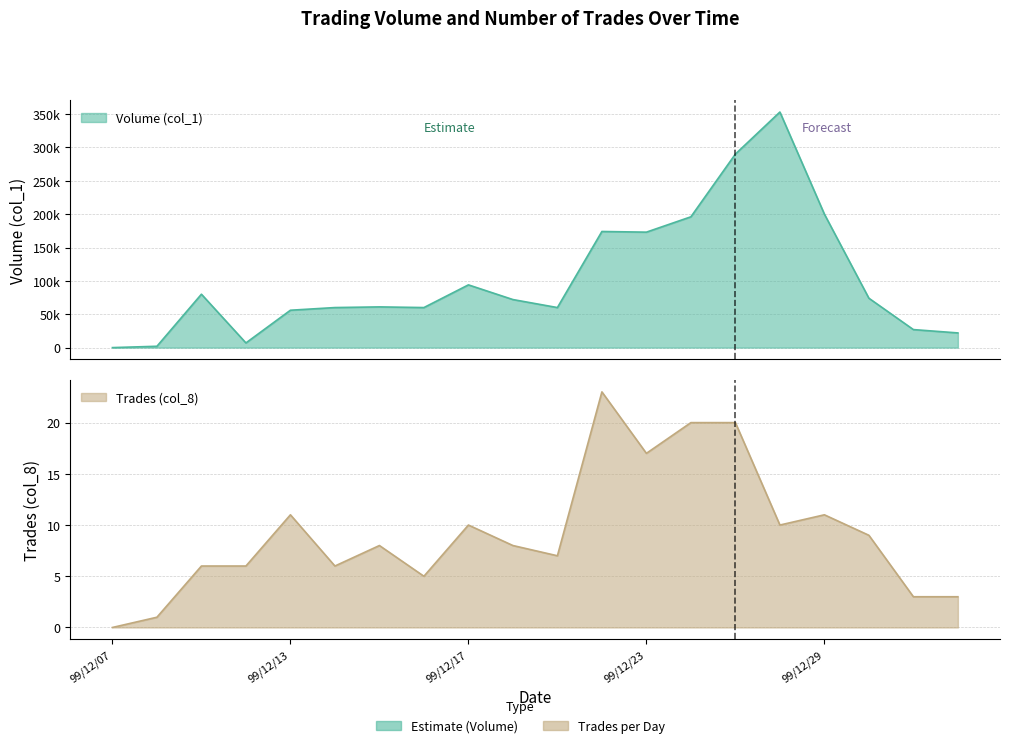

True or false: Volume (col_1) and Trades (col_8) cross at least once.

False